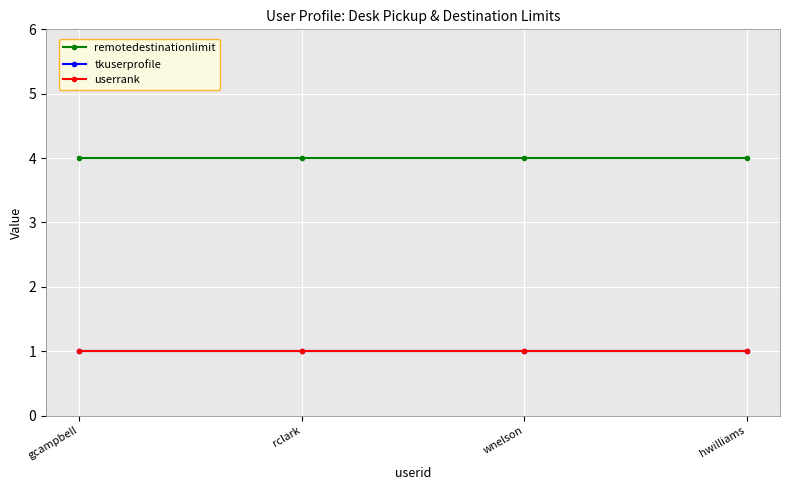

True or false: tkuserprofile has more than 1 points higher than both neighbors.

False